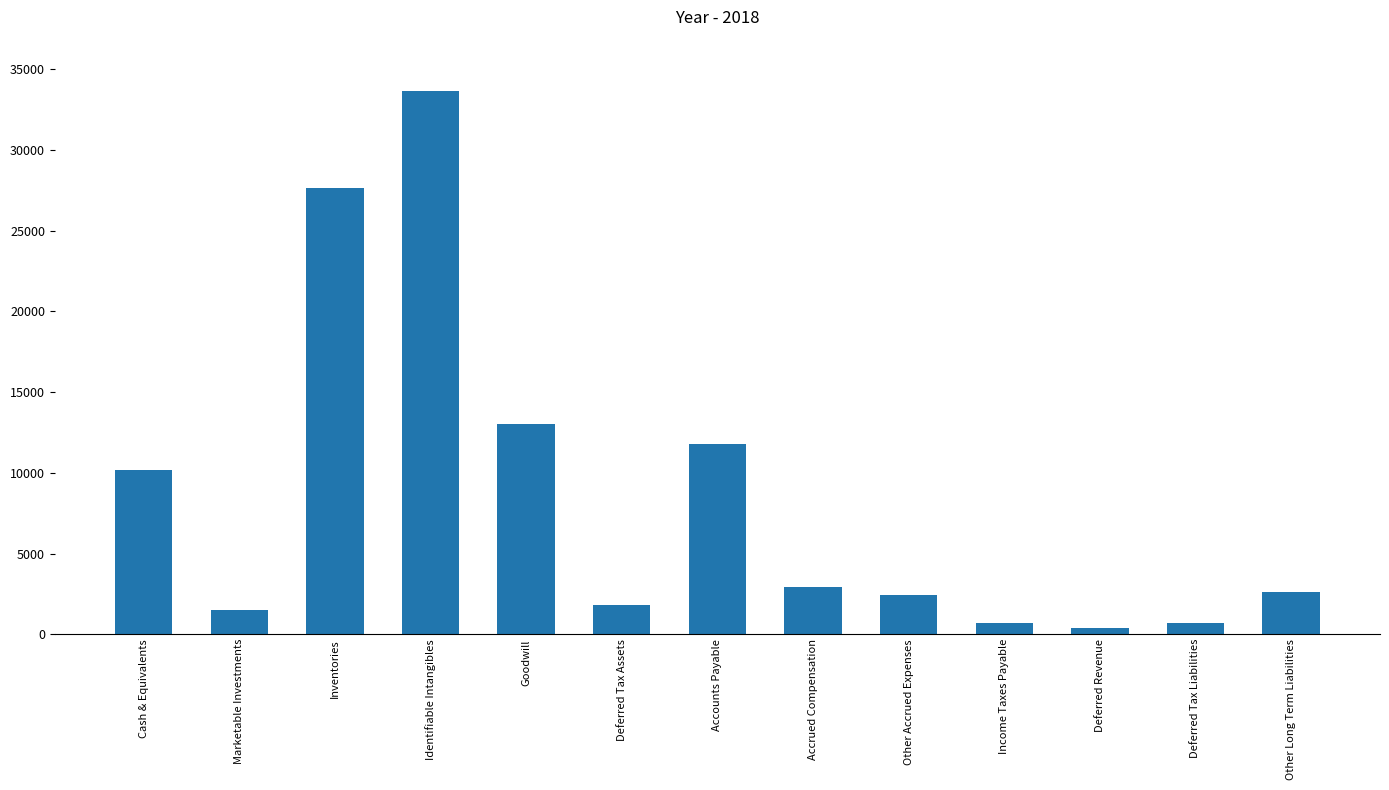

What is the greatest value displayed?

33633